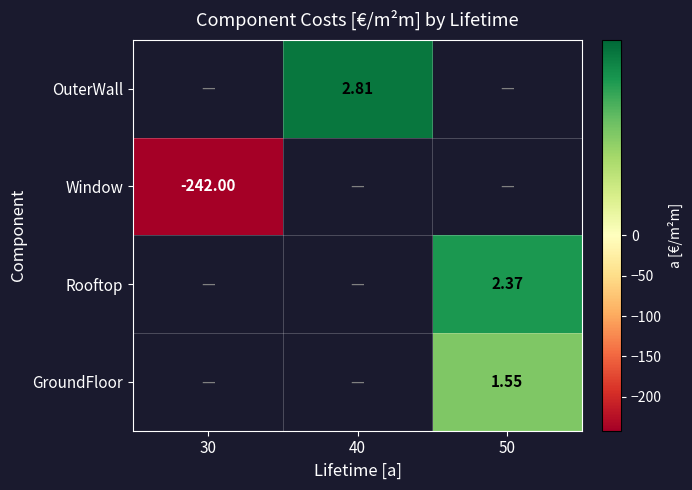

What is the smallest value displayed?

-242.0